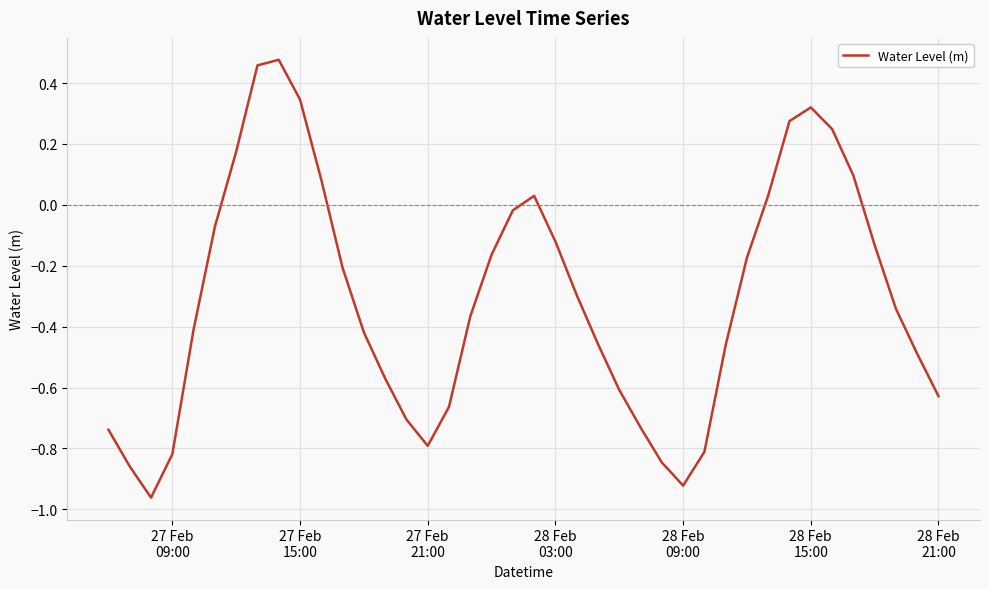

What is the difference between the maximum and minimum values?

1.4